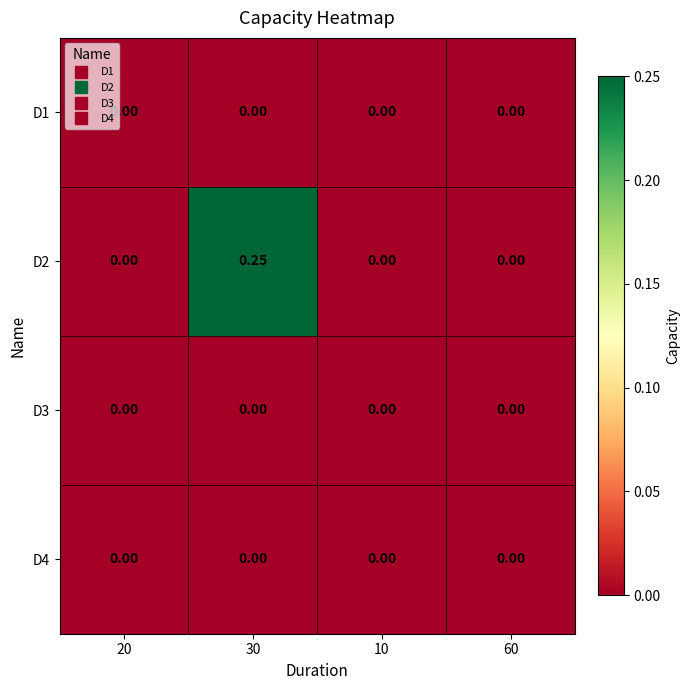

Reading right to left, list all the values displayed in this chart.

D1: 60=0.0	10=0.0	30=0.0	20=0.0
D2: 60=0.0	10=0.0	30=0.2	20=0.0
D3: 60=0.0	10=0.0	30=0.0	20=0.0
D4: 60=0.0	10=0.0	30=0.0	20=0.0